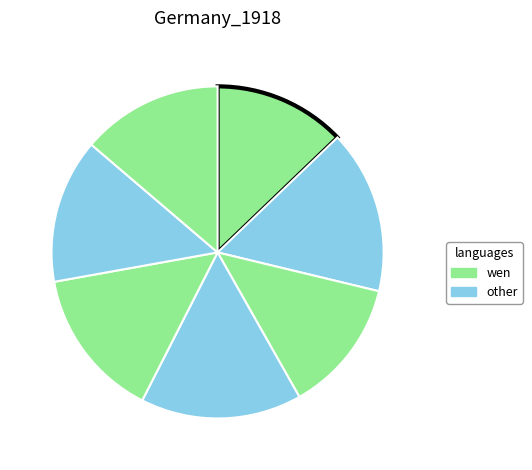

How many slices are in this pie chart?

7